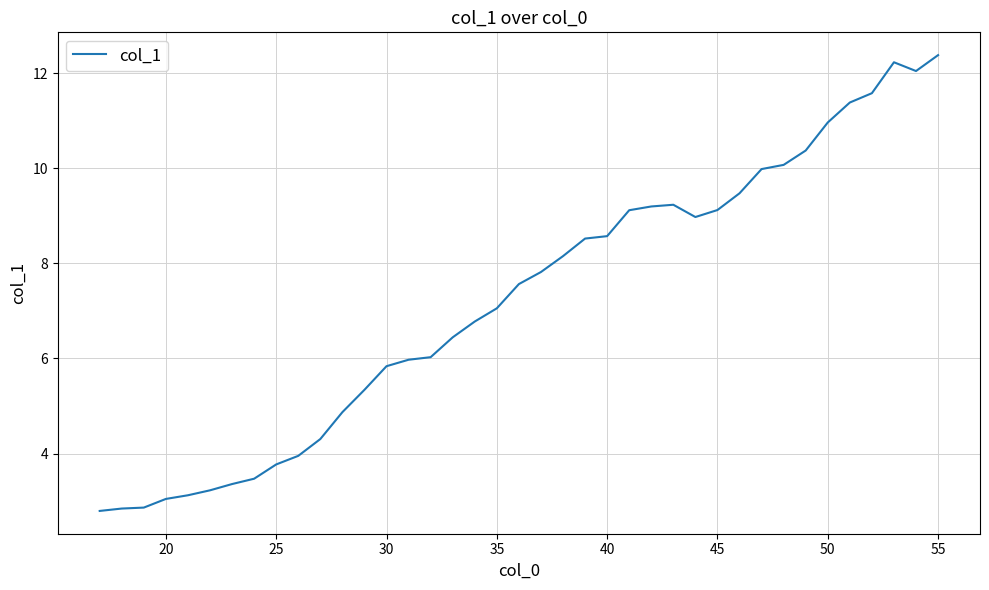

What is the minimum value shown in the chart?

2.8